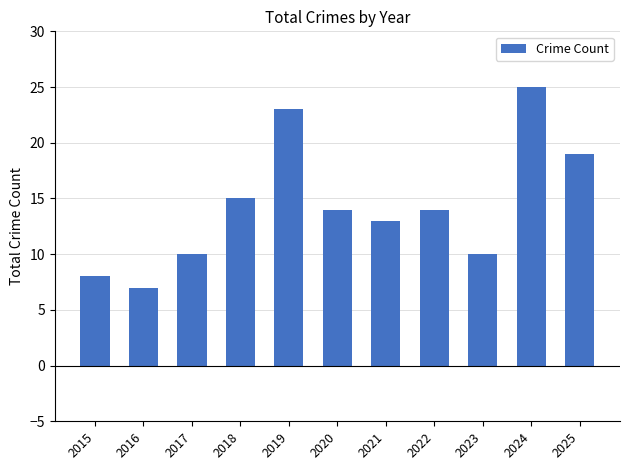

Is it true that the value at 2021 is 13?

True